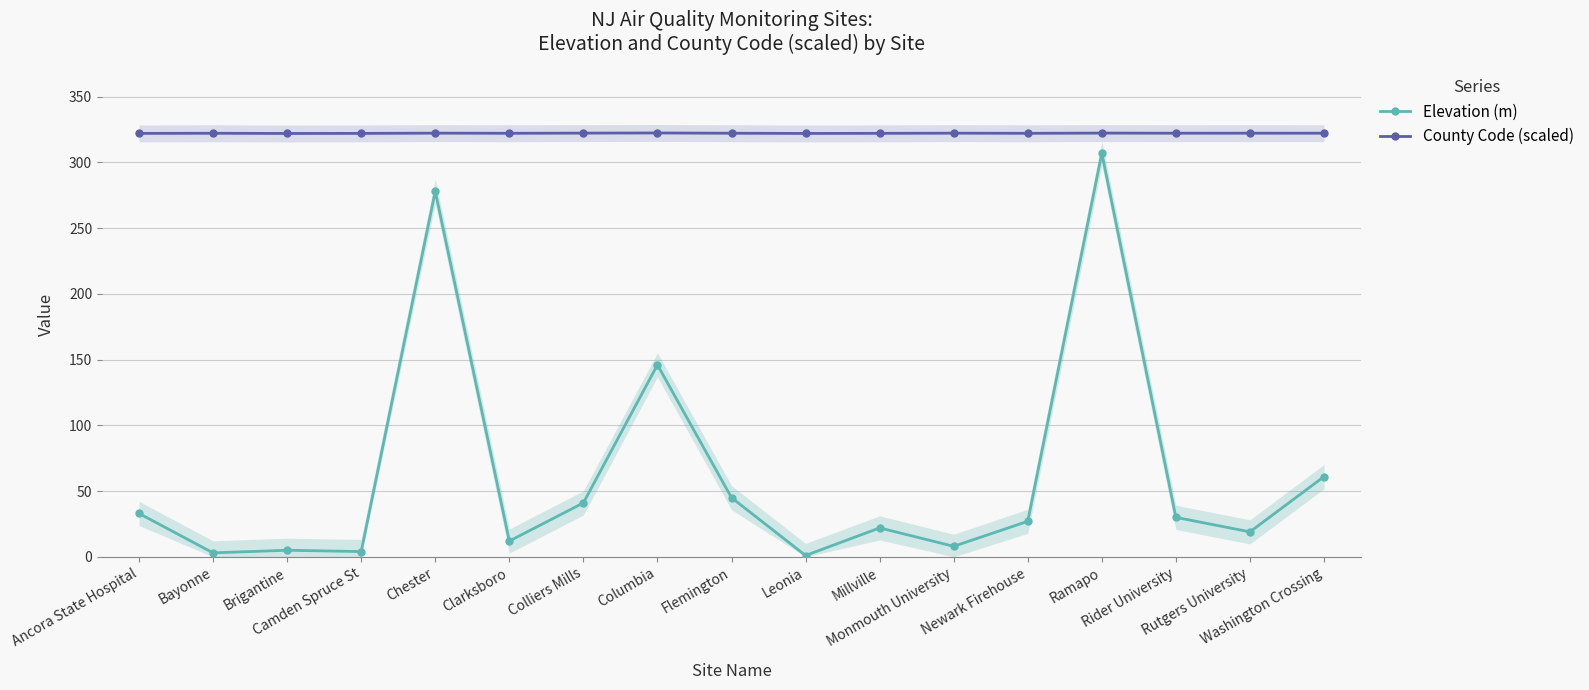

The County Code (scaled) series shows 322.0 at Brigantine. True or false?

True